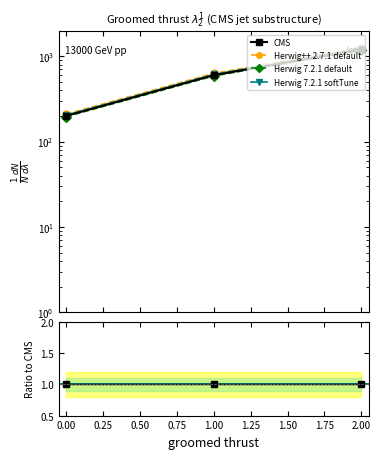

How many data points are less than 600?

1